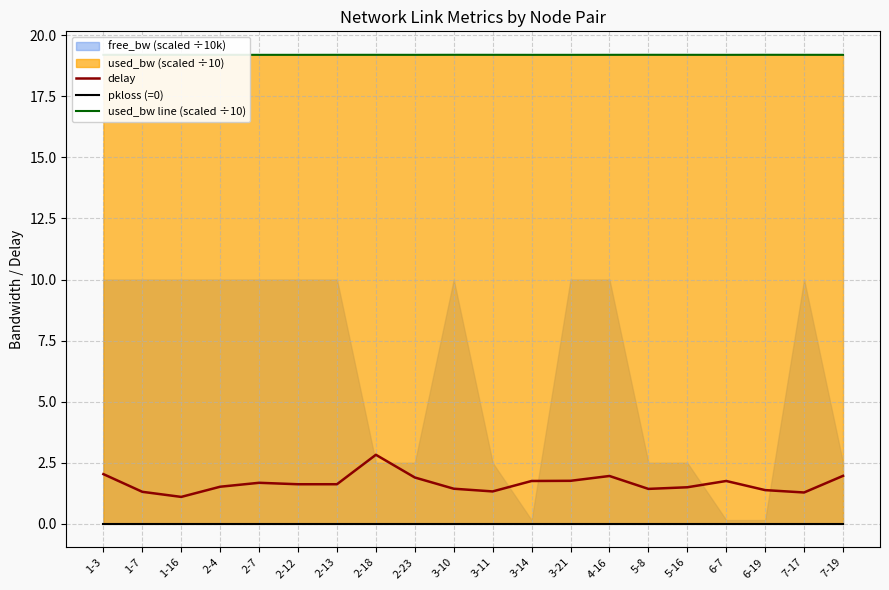

True or false: used_bw line (scaled ÷10) and pkloss (=0) intersect in this chart.

False